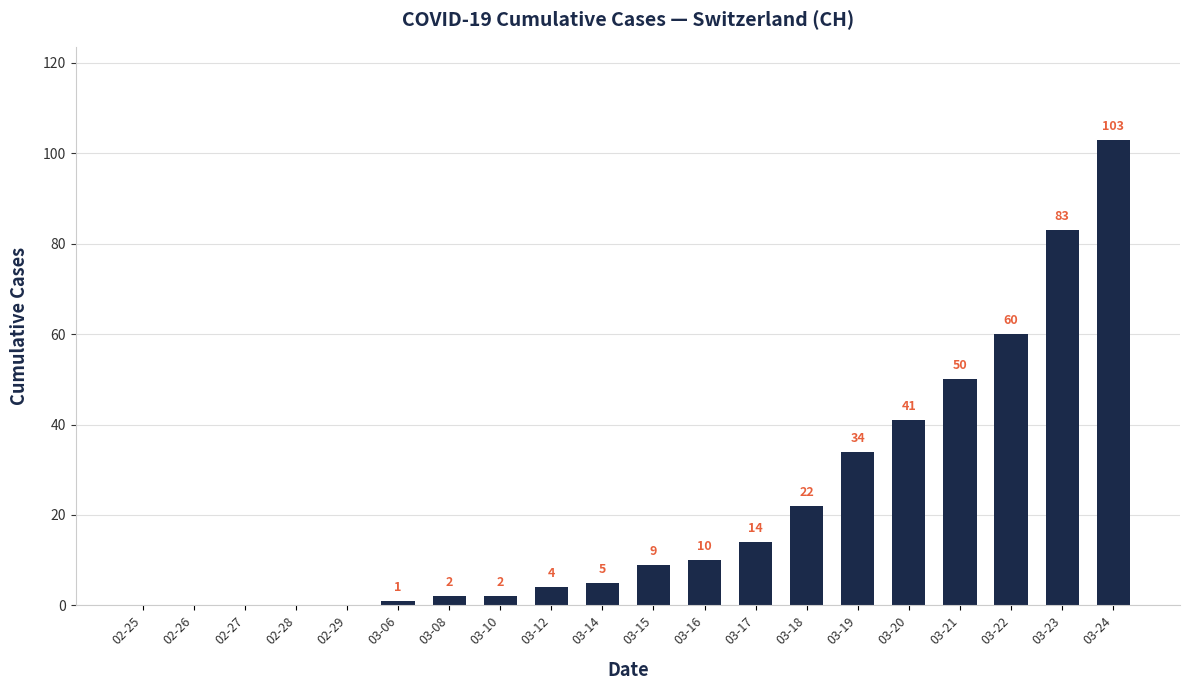

At which category does the chart reach its peak across all series?

03-24